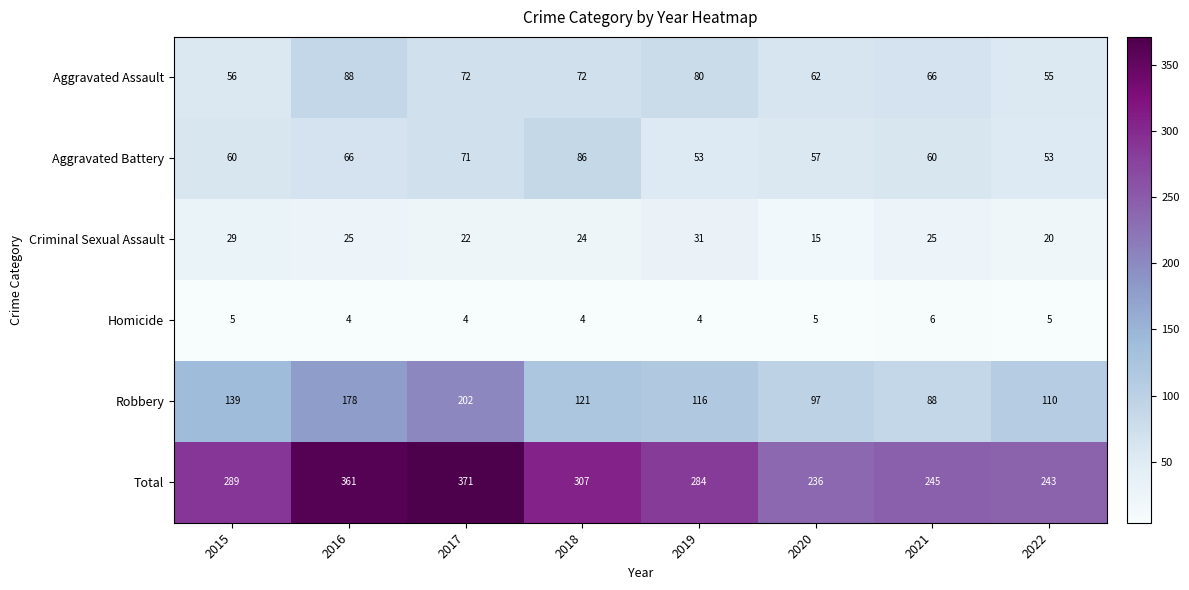

How many data points in Total are less than 289?

4